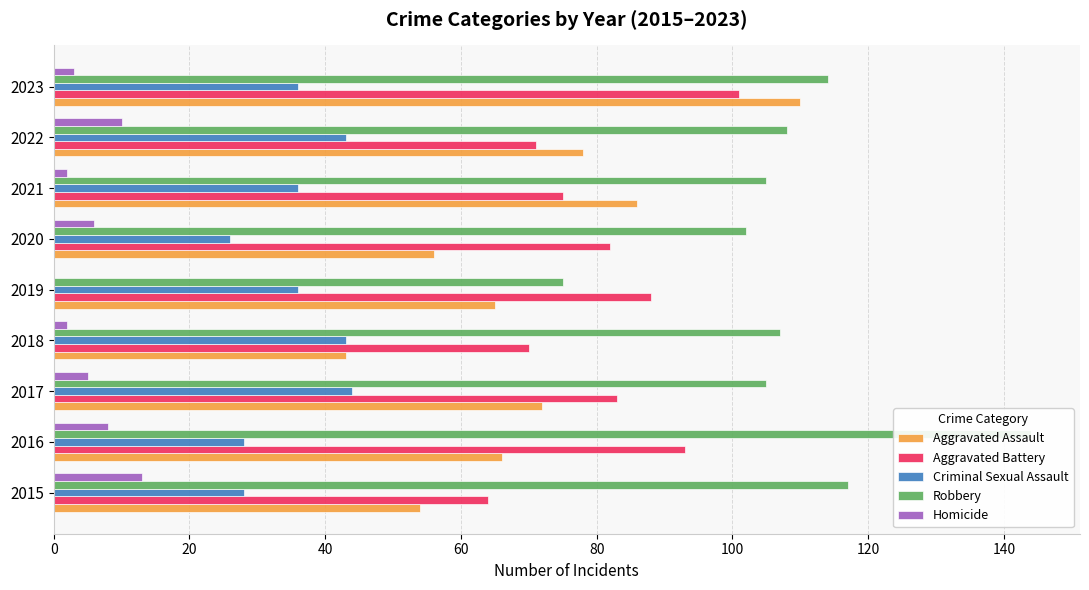

Is it true that Homicide equals 5 at 2023?

False